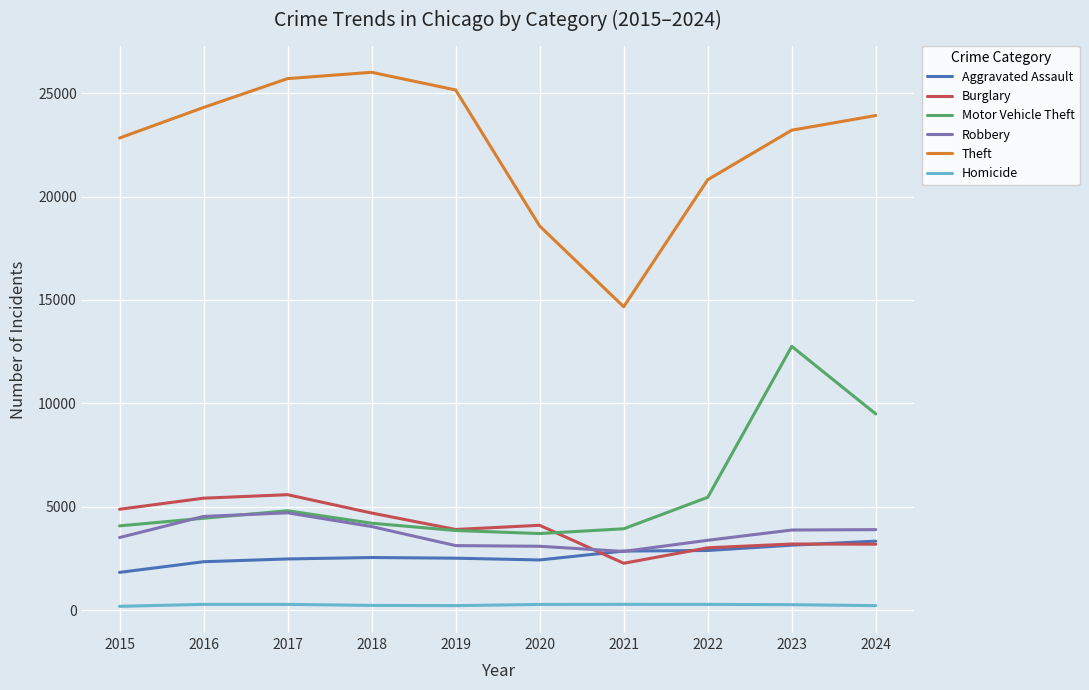

Which series ends up on top after the final intersection of Motor Vehicle Theft and Burglary?

Motor Vehicle Theft